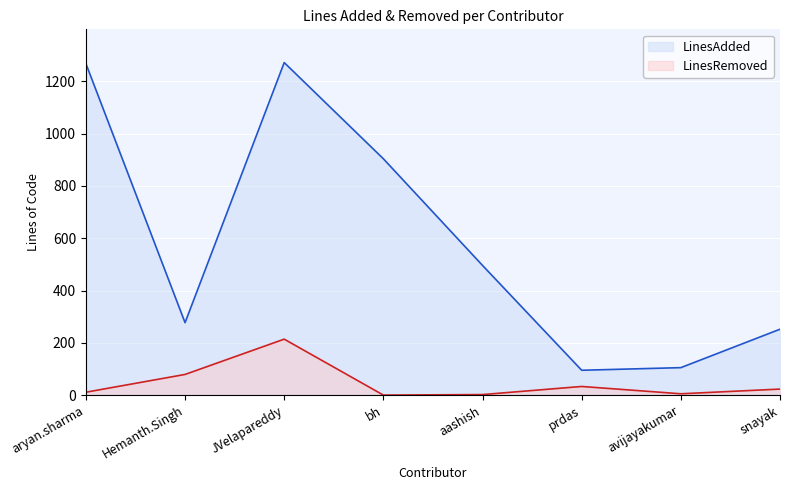

List the labels in order of LinesRemoved value, largest first.

JVelapareddy, Hemanth.Singh, prdas, snayak, aryan.sharma, avijayakumar, aashish, bh